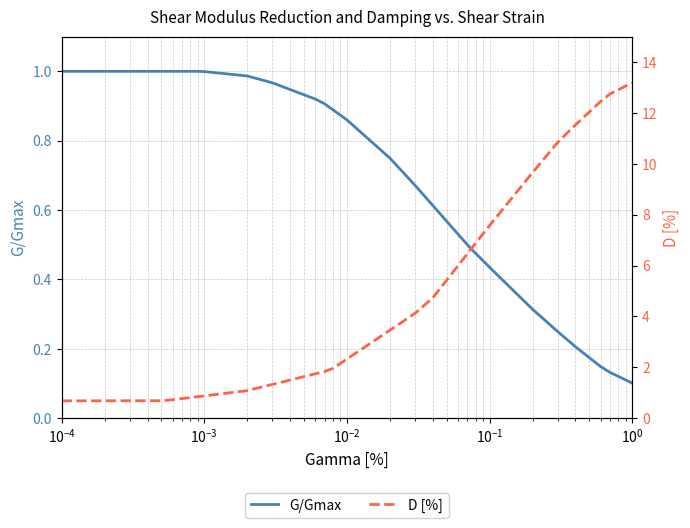

Which series has the widest spread of values?

D [%]